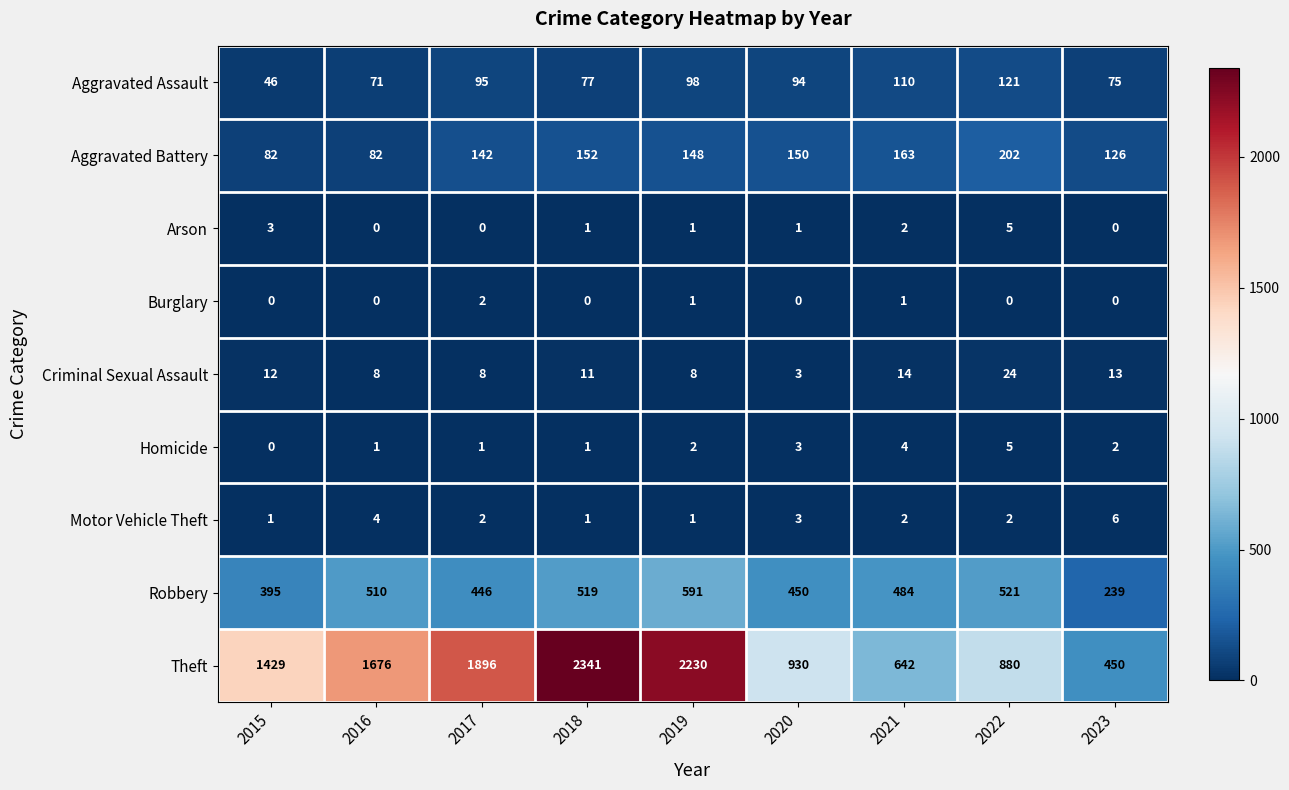

List the labels in order of Robbery value, largest first.

2019, 2022, 2018, 2016, 2021, 2020, 2017, 2015, 2023